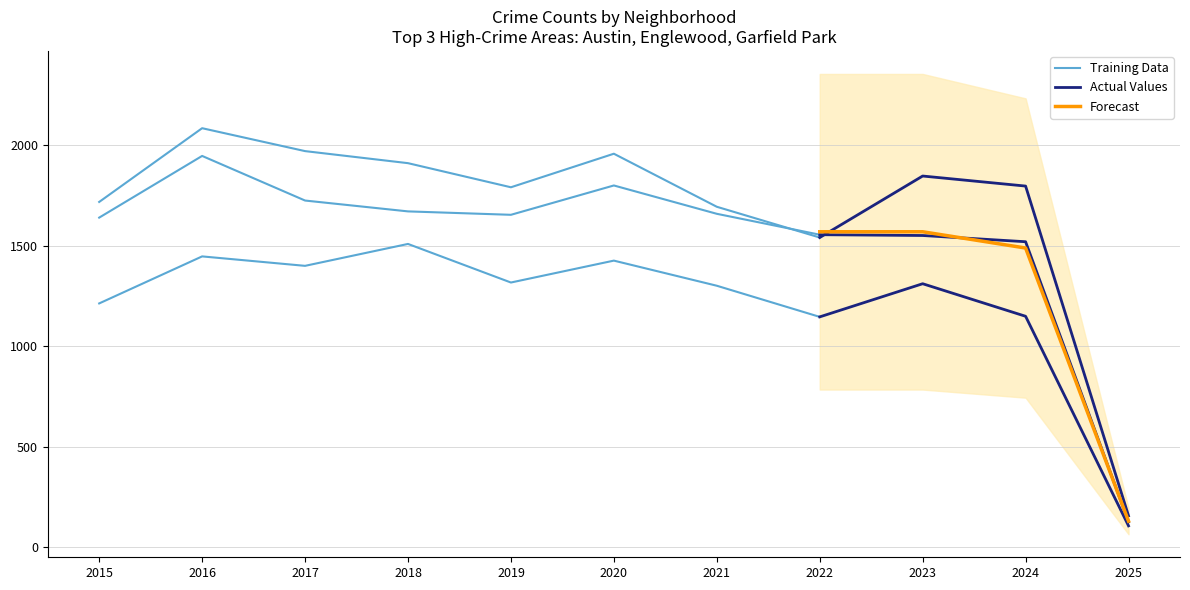

What is the smallest value displayed?

81